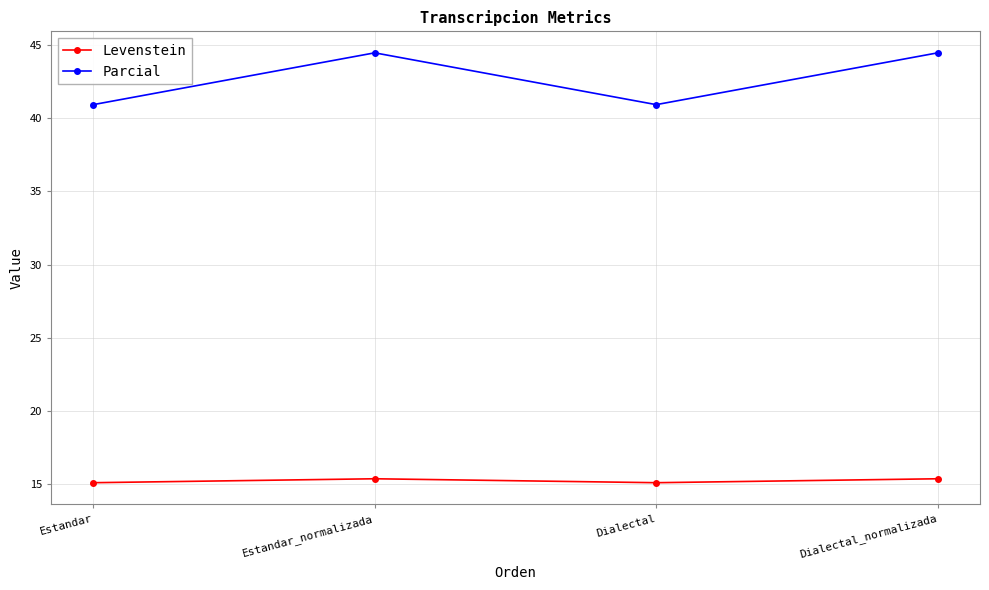

How many interior local peaks does the Levenstein series have?

1